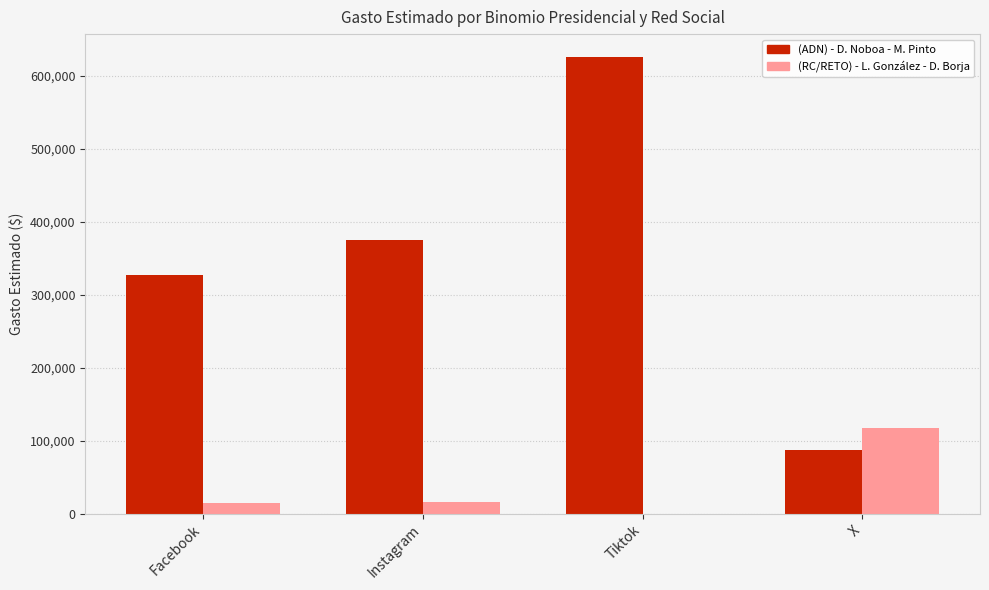

What is the total value across all series at X?

205091.0